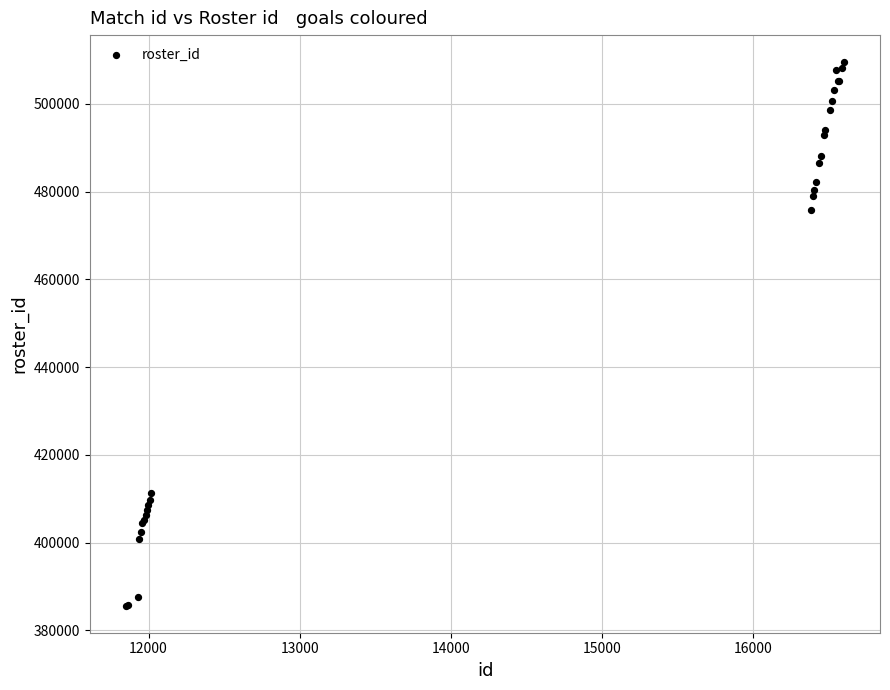

What Y value in the scatter plot is closest to 447548?

475685